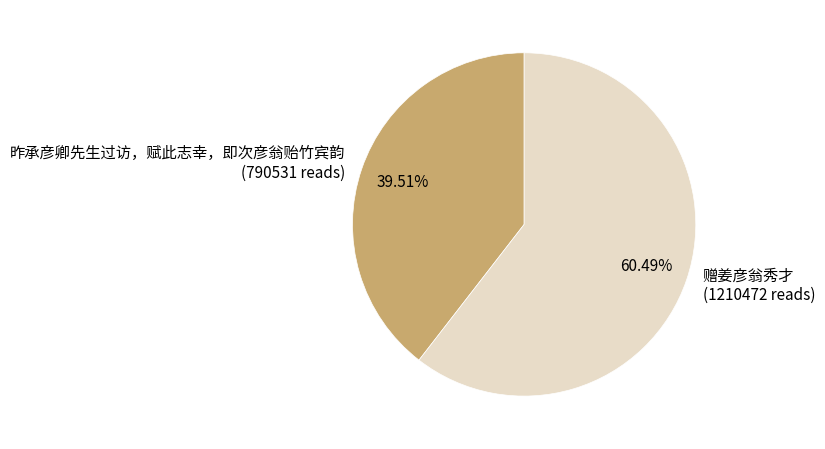

Is there a majority slice in this chart?

Yes